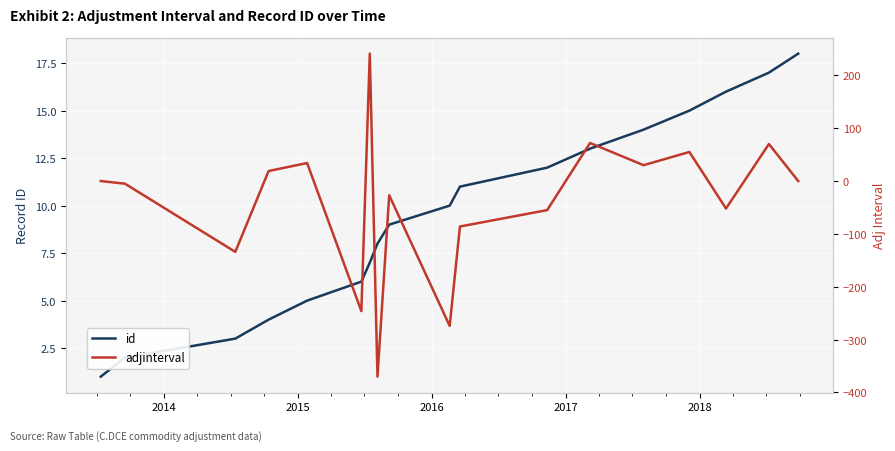

List the series in order of their overall mean, highest first.

id, adjinterval